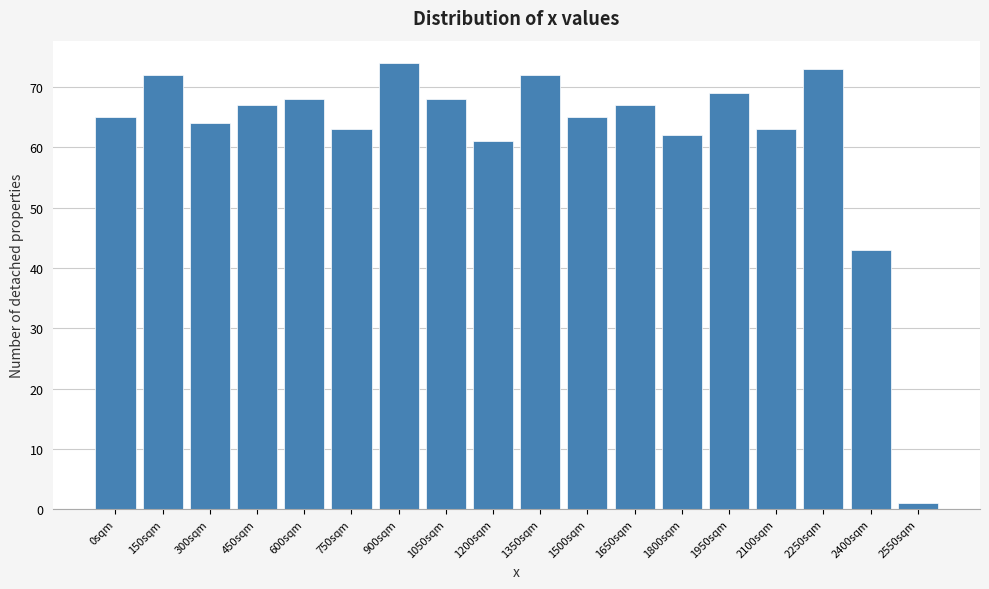

Reading left to right, list all the values displayed in this chart.

65	72	64	67	68	63	74	68	61	72	65	67	62	69	63	73	43	1